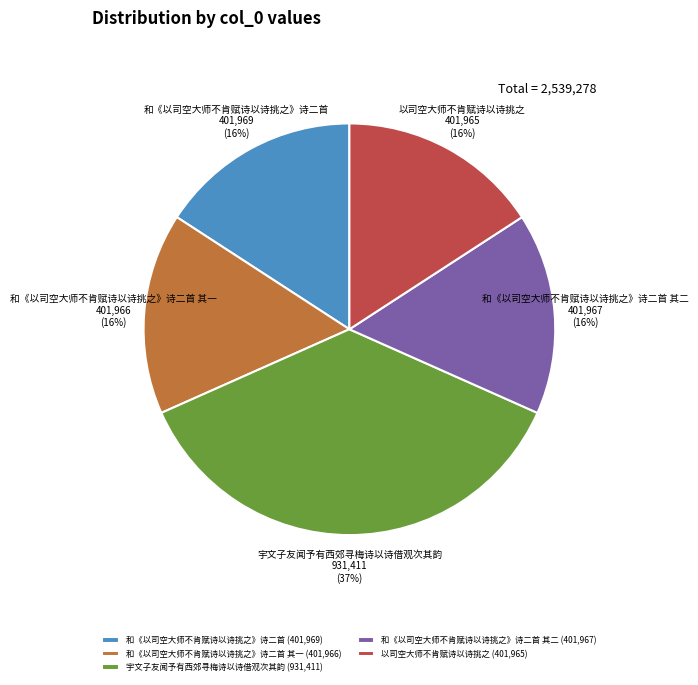

Does any single category account for the majority?

No